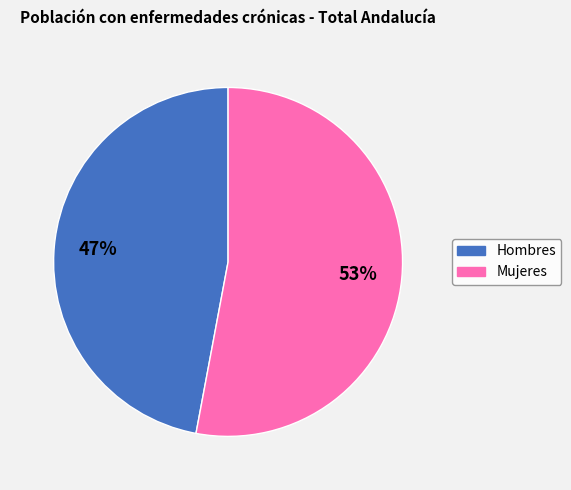

Is there any slice that represents more than half of the pie?

Yes